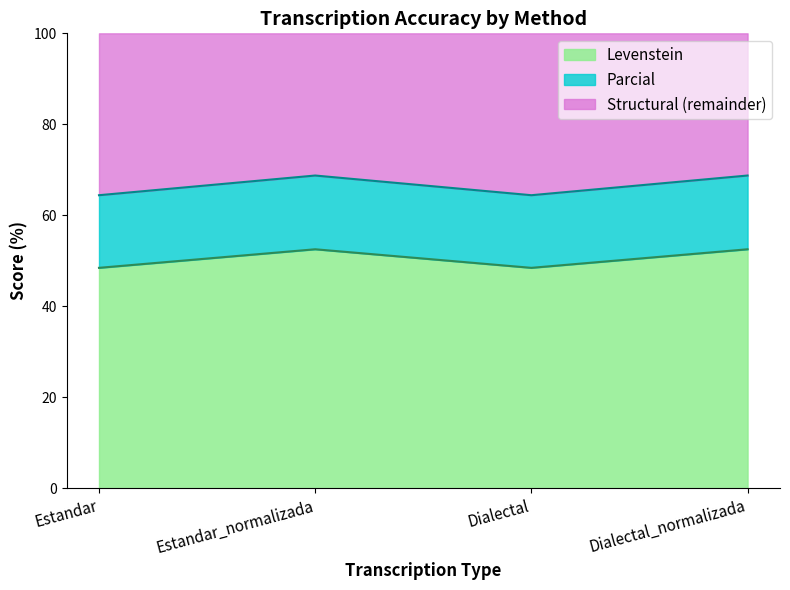

What is the sum of all Levenstein values?

202.0